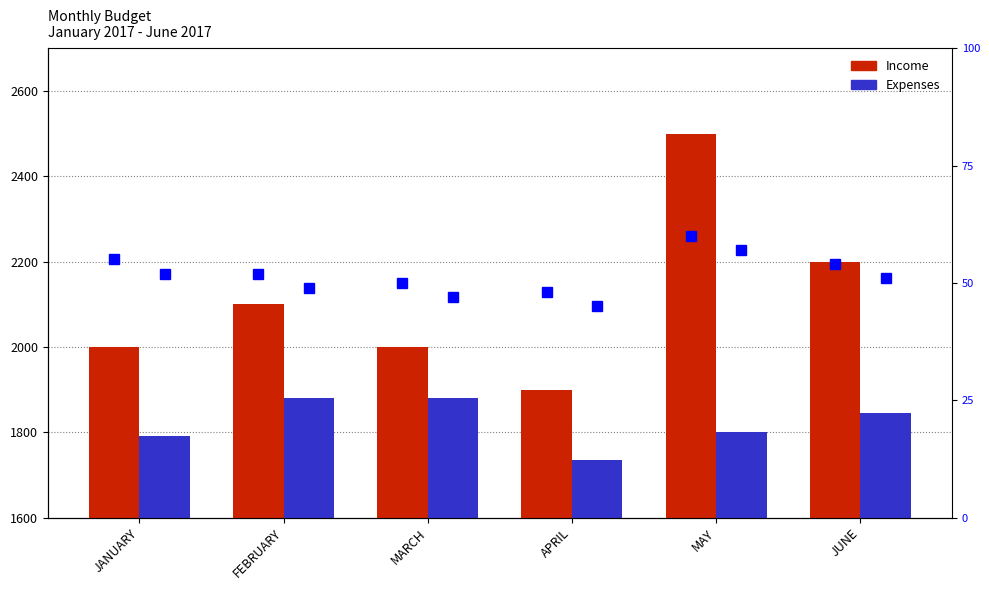

Where does the Expenses series first go above 1845?

FEBRUARY